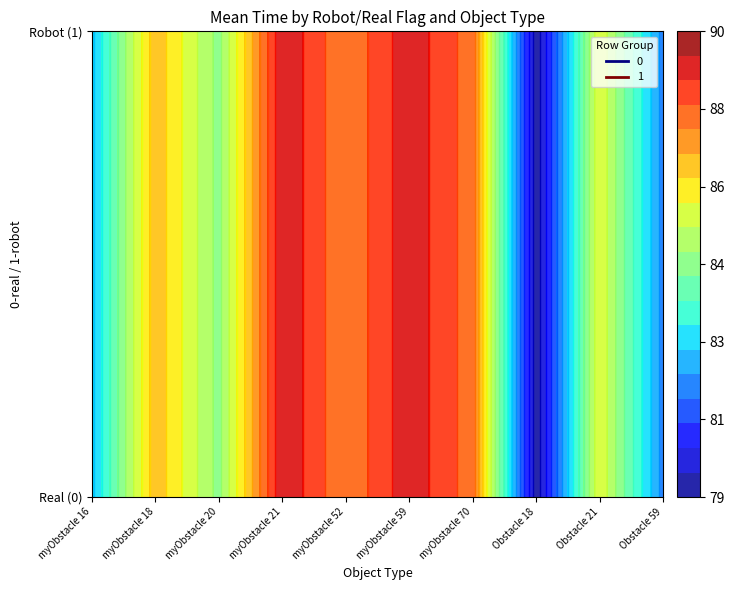

At 0, list the series in order from largest to smallest.

1, 0